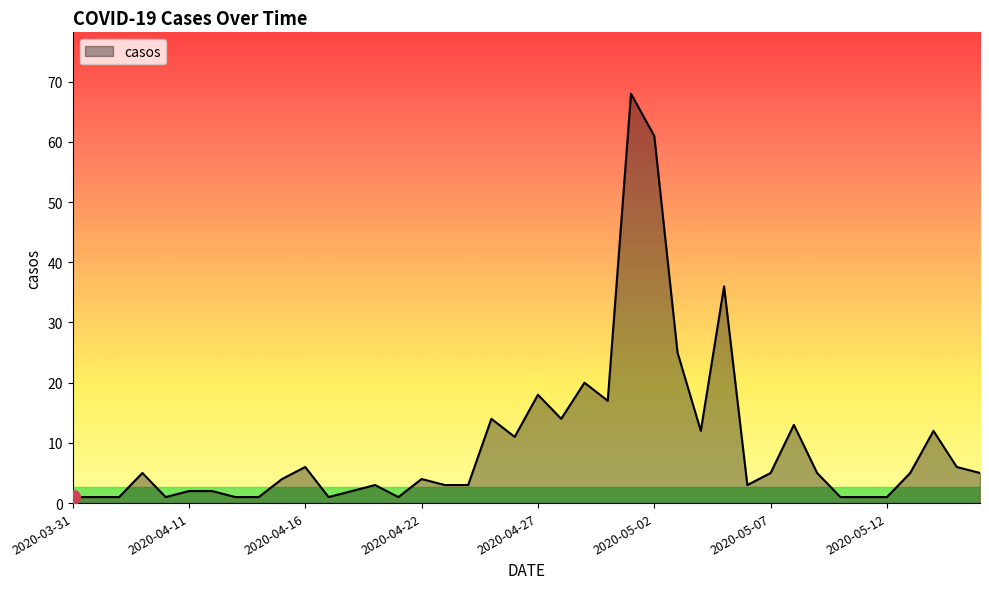

Count the number of data series in this chart.

1